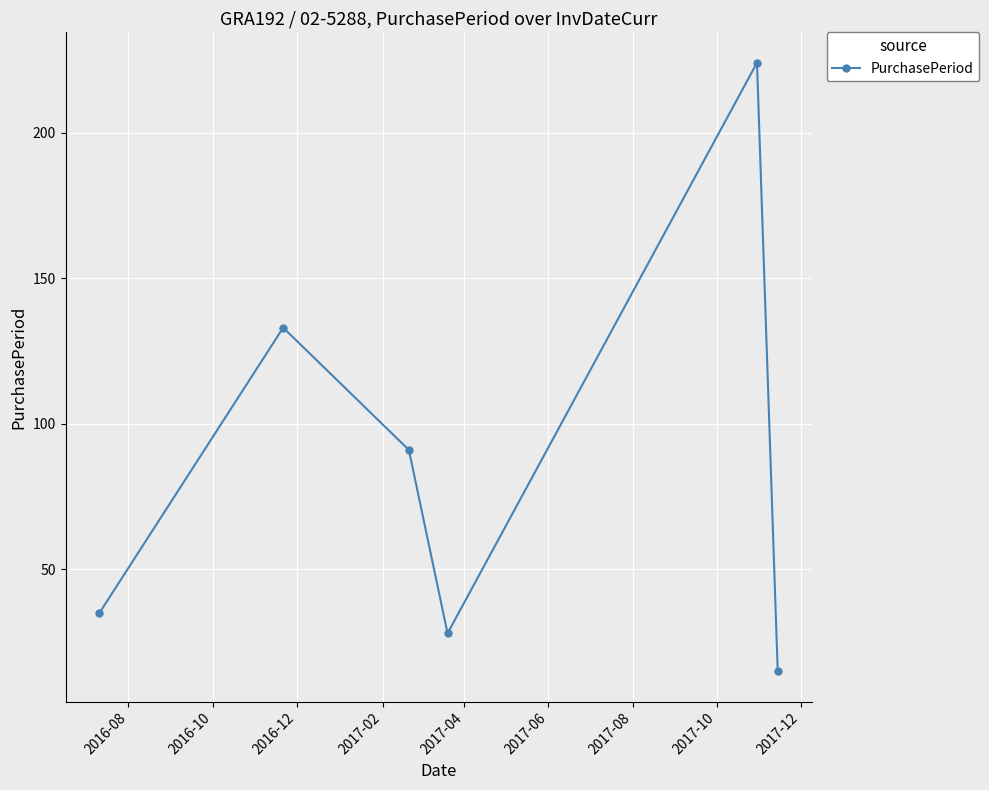

Reading right to left, what are all the values shown in this chart?

15	224	28	91	133	35